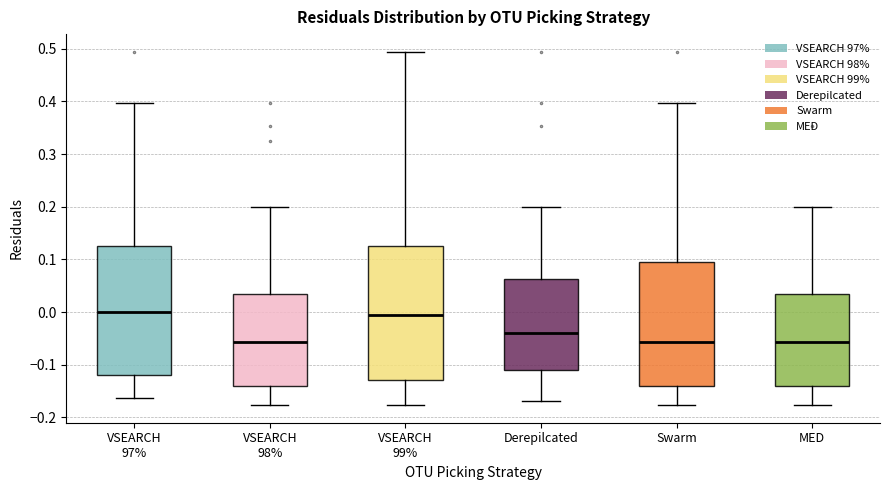

Reading left to right, transcribe this box plot: for each box, give where its median line is, the range the box spans, and where its two whiskers end, as read against the y-axis. The values are not printed on the chart, so give them approximately, as read against the axis.

VSEARCH 97%: median 0.00, box -0.12 to 0.13, whiskers -0.16 to 0.40
VSEARCH 98%: median -0.06, box -0.14 to 0.04, whiskers -0.18 to 0.20
VSEARCH 99%: median -0.01, box -0.13 to 0.13, whiskers -0.18 to 0.49
Derepilcated: median -0.04, box -0.11 to 0.06, whiskers -0.17 to 0.20
Swarm: median -0.06, box -0.14 to 0.10, whiskers -0.18 to 0.40
MED: median -0.06, box -0.14 to 0.04, whiskers -0.18 to 0.20